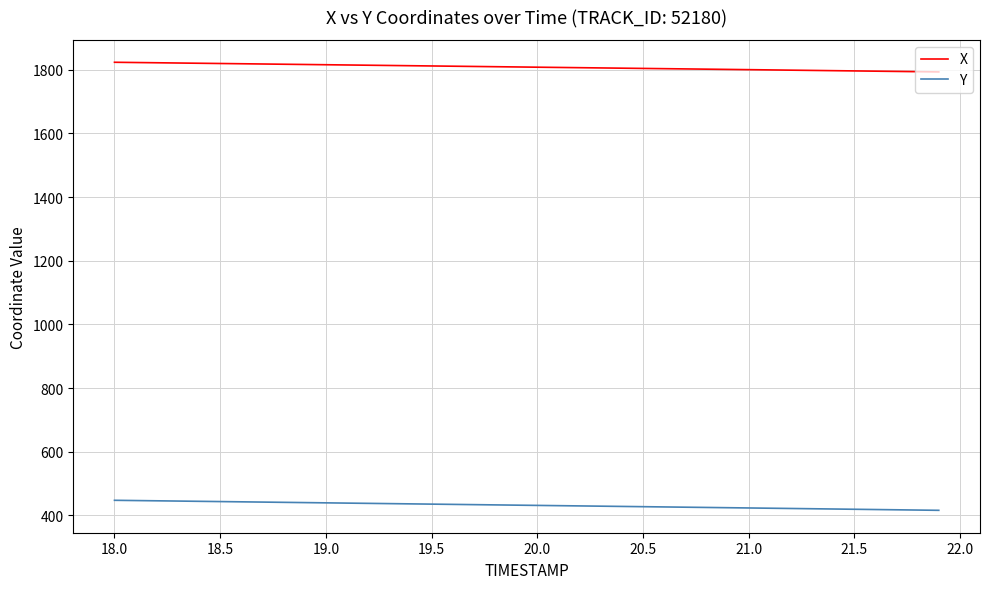

True or false: Y and X cross at least once.

False